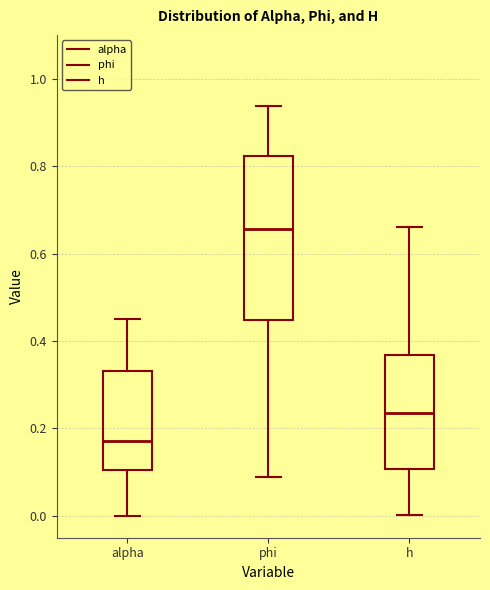

Reading left to right, transcribe this box plot: for each box, give where its median line is, the range the box spans, and where its two whiskers end, as read against the y-axis. The values are not printed on the chart, so give them approximately, as read against the axis.

alpha: median 0.18, box 0.10 to 0.34, whiskers 0.00 to 0.46
phi: median 0.66, box 0.44 to 0.82, whiskers 0.08 to 0.94
h: median 0.24, box 0.10 to 0.36, whiskers 0.00 to 0.66